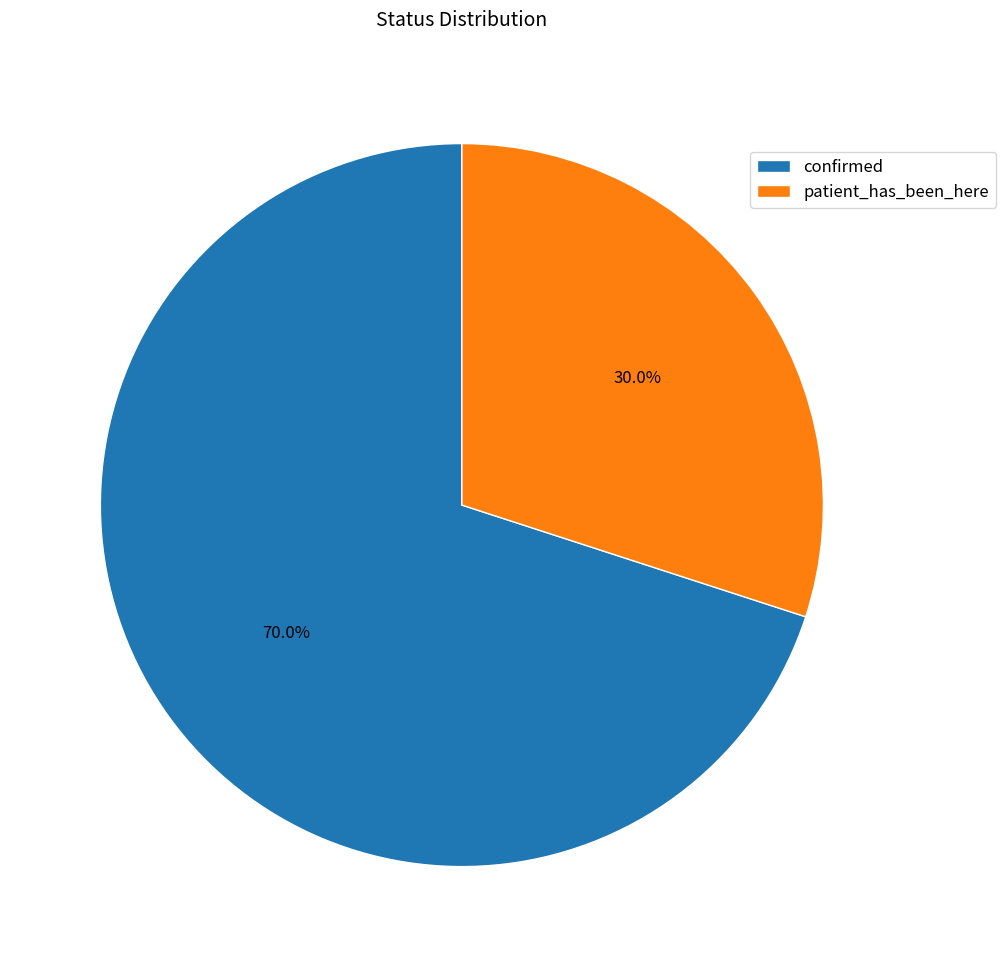

What portion of the pie excludes patient_has_been_here?

70.0%